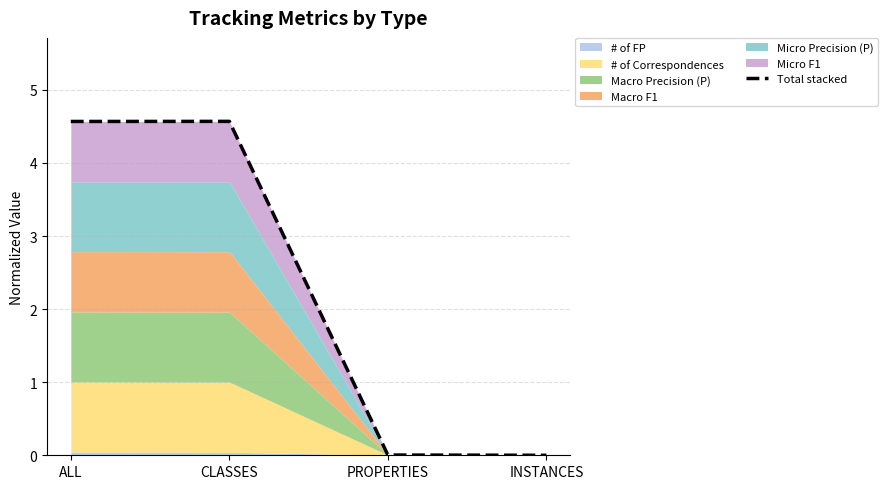

What is the maximum value shown in the chart?

4.6